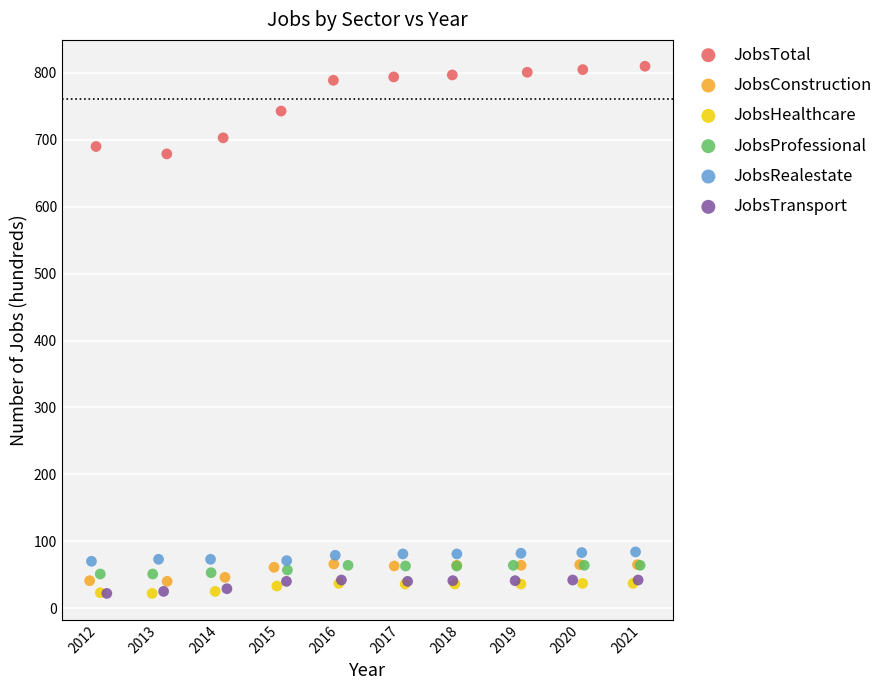

Which series reaches the maximum Y coordinate?

JobsTotal